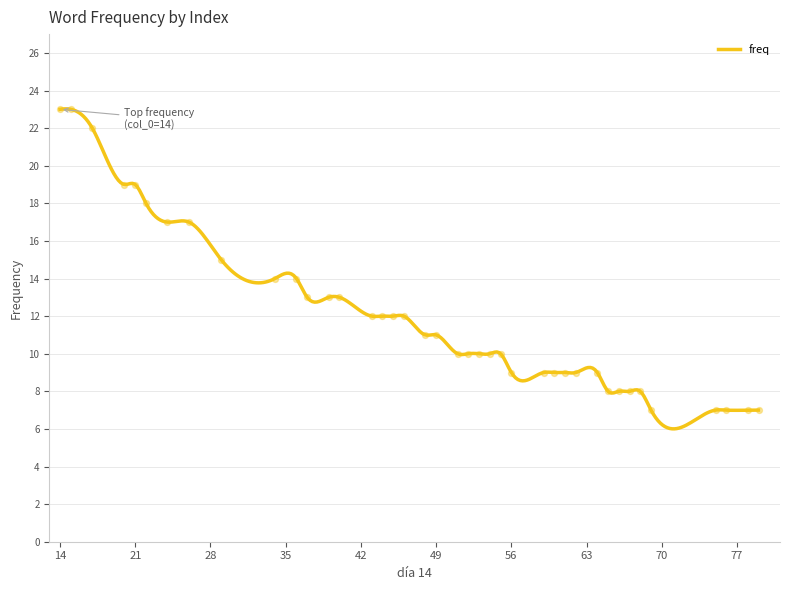

What is the change in value from 45 to 62?

-3